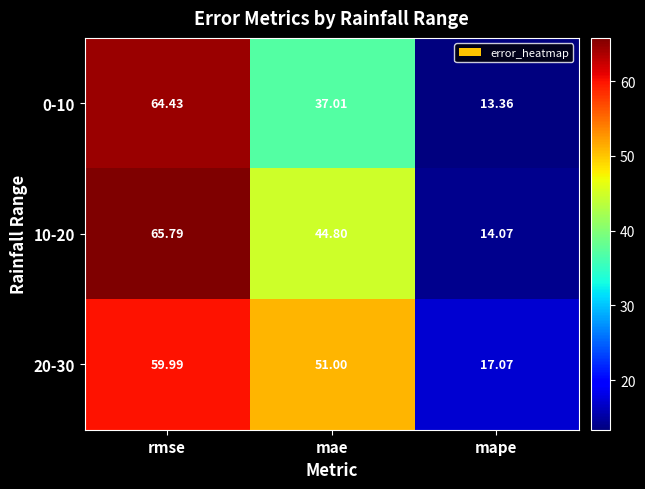

Where does the 20-30 series first go above 51?

rmse